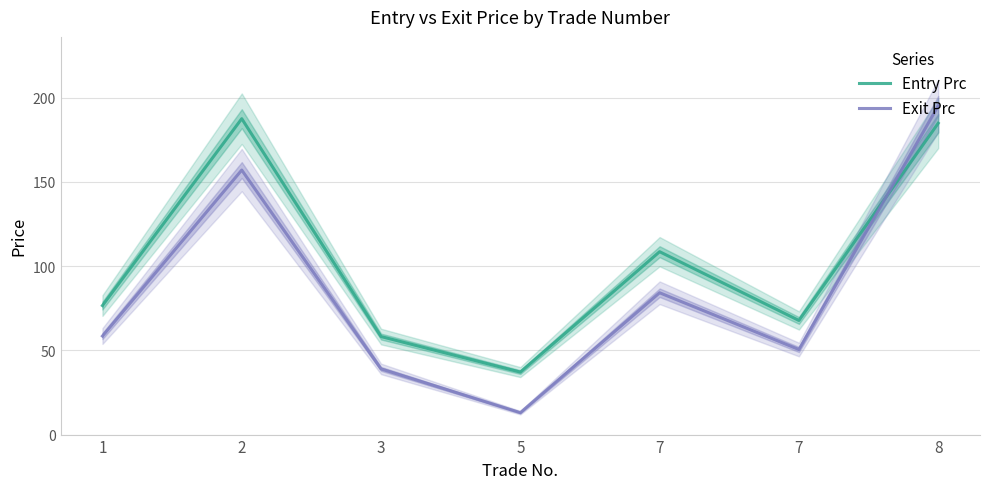

At which category does the chart reach its minimum across all series?

5